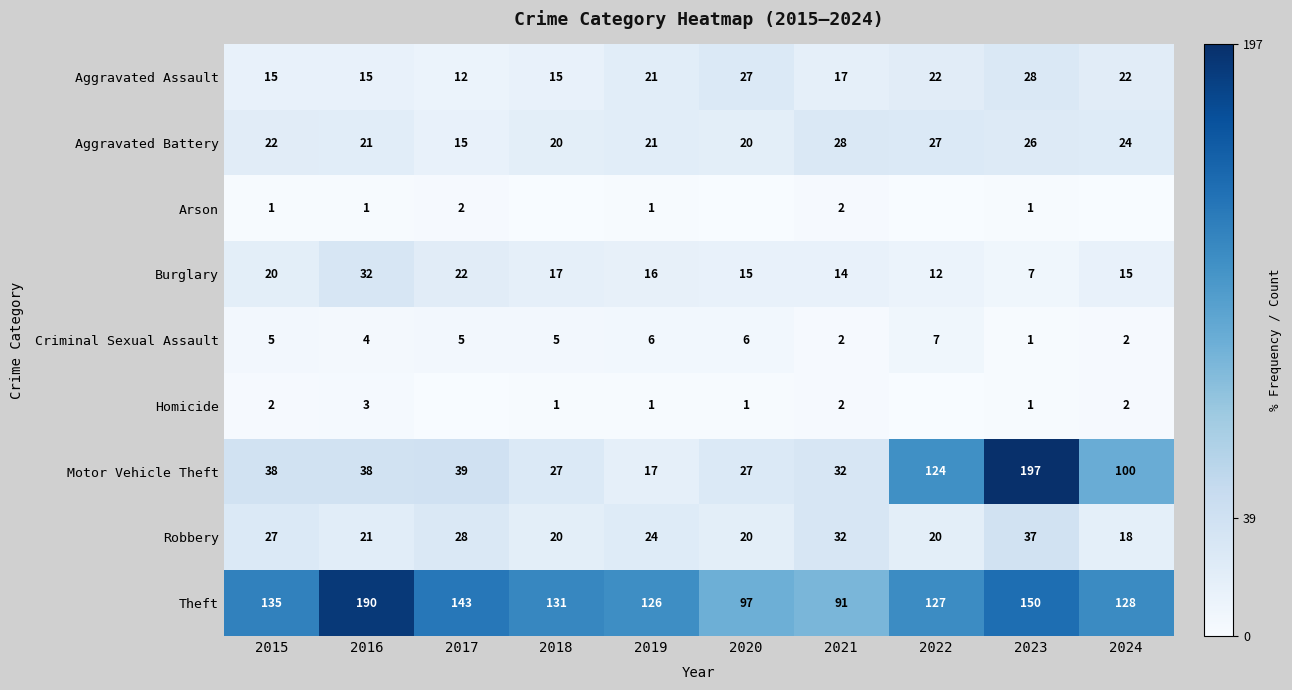

The Motor Vehicle Theft series shows 27 at 2020. True or false?

True